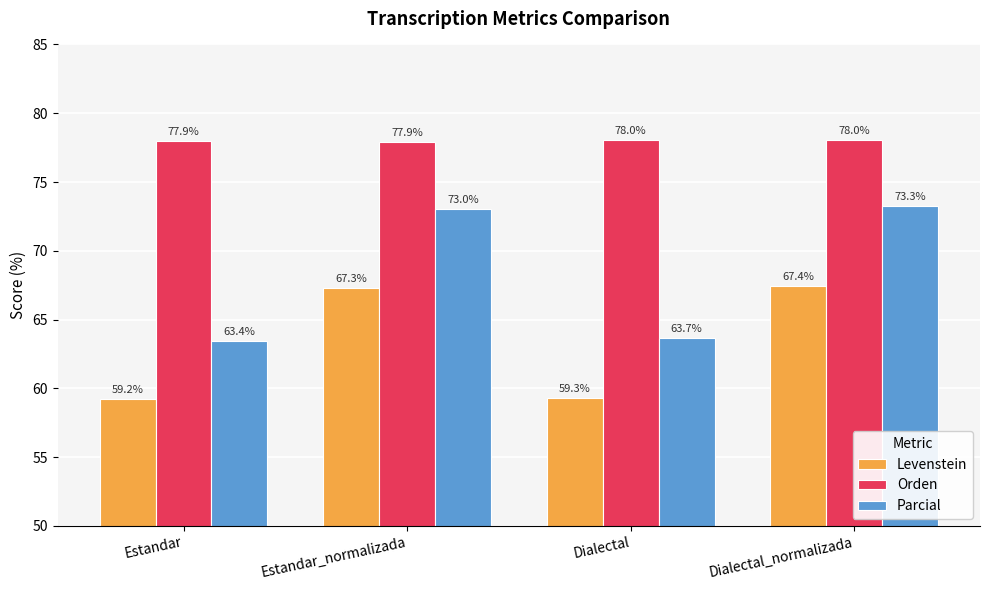

What is the sum of the Parcial values at Estandar and Dialectal_normalizada?

136.7